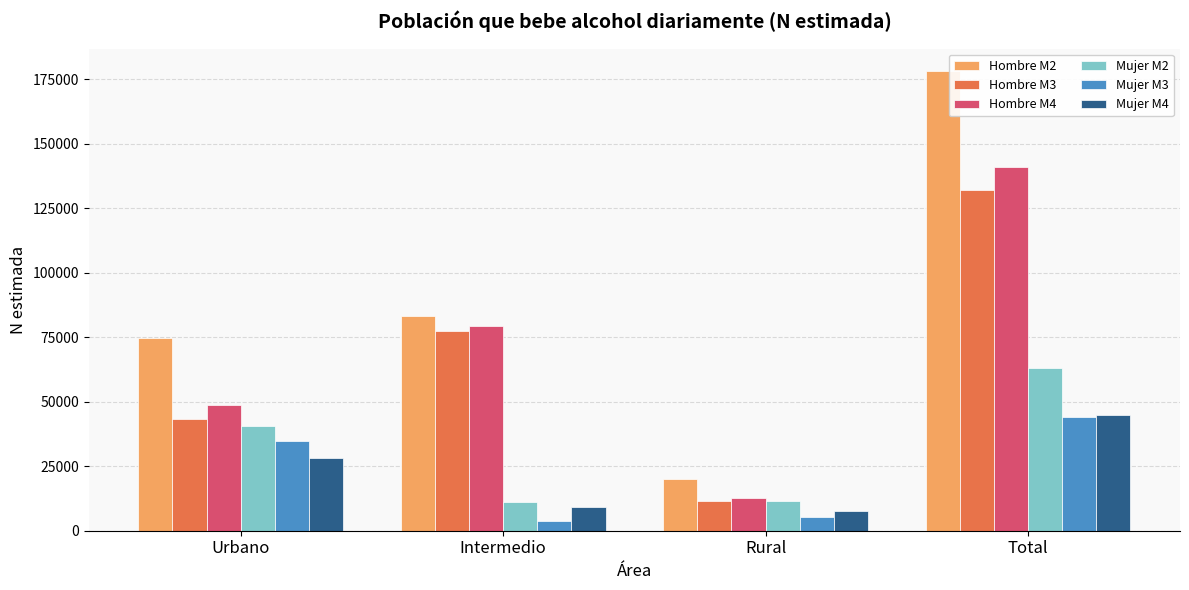

What is the difference between the highest and lowest values at Urbano?

46641